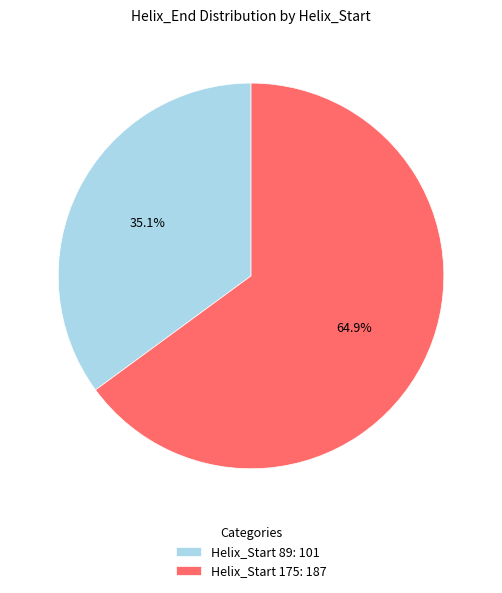

What is the smallest slice in the pie chart?

Helix_Start 89: 101